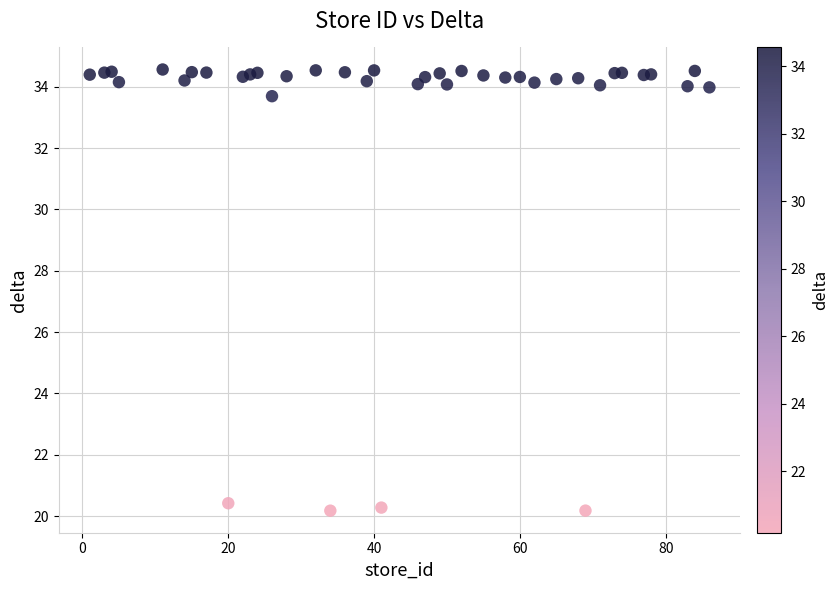

What is the range of X values (max minus min)?

85.0